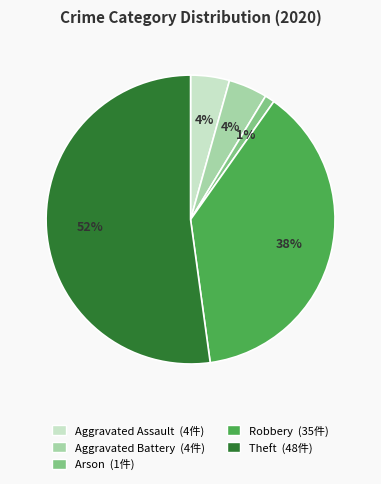

To the nearest percent, what is the average slice percentage?

20%